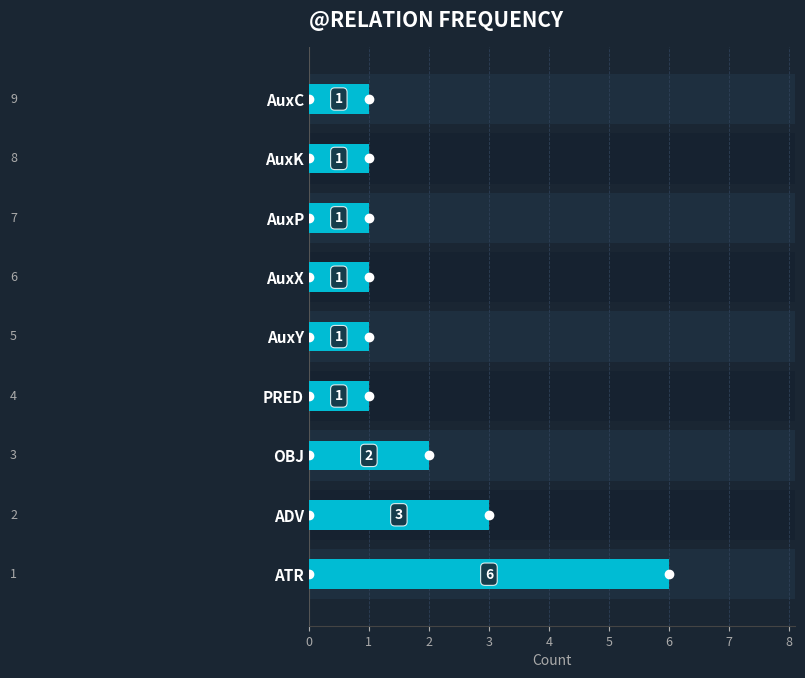

What is the smallest value displayed?

1